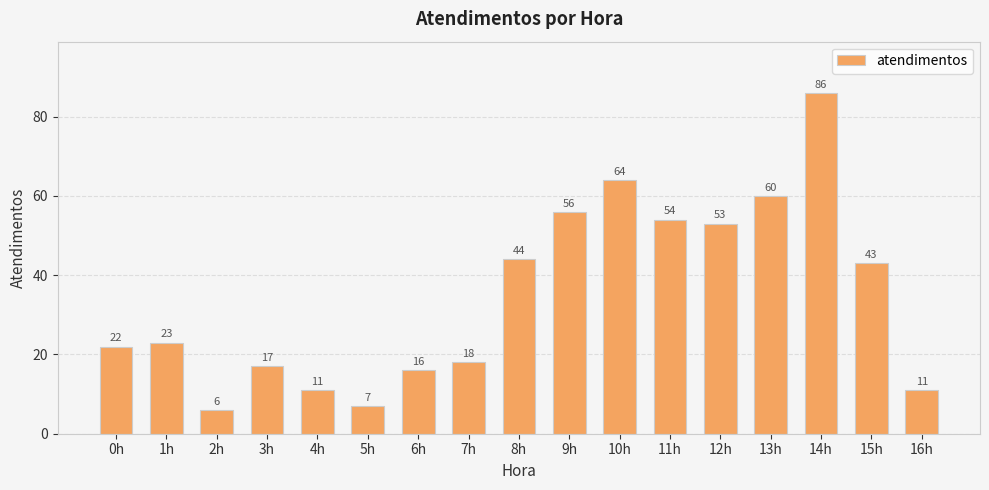

Reading left to right, what are all the values shown in this chart?

22	23	6	17	11	7	16	18	44	56	64	54	53	60	86	43	11